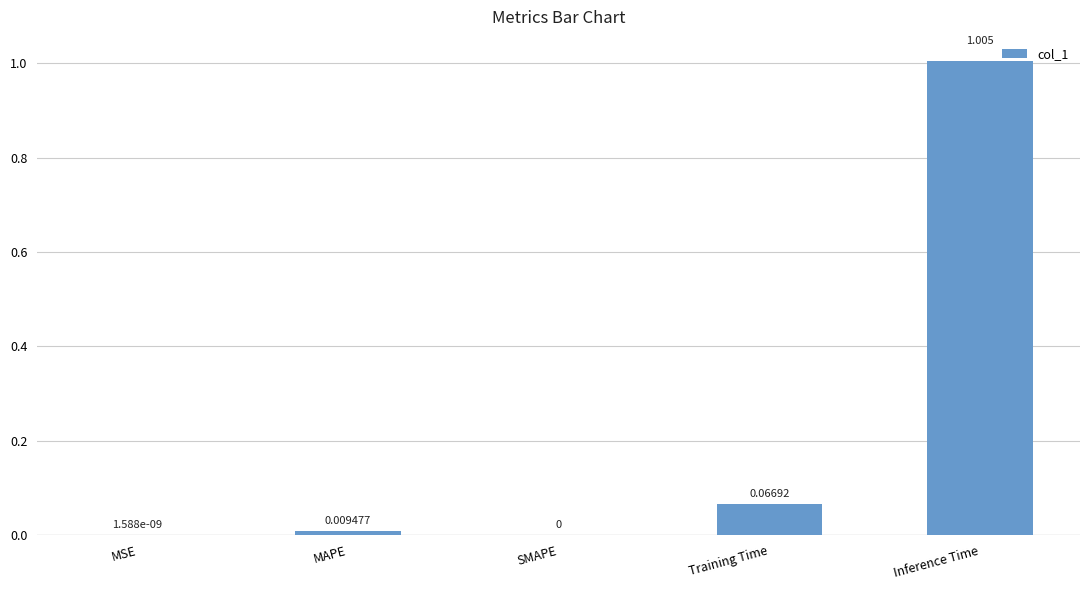

Between MAPE and MSE, which is larger?

MAPE